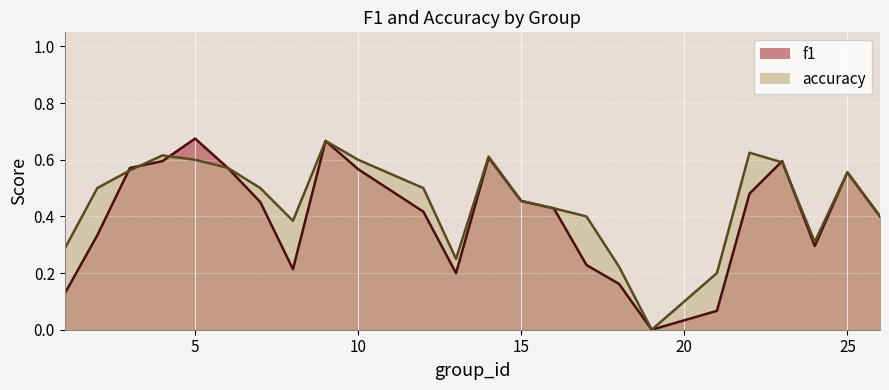

What are all the series names shown in the legend?

f1, accuracy